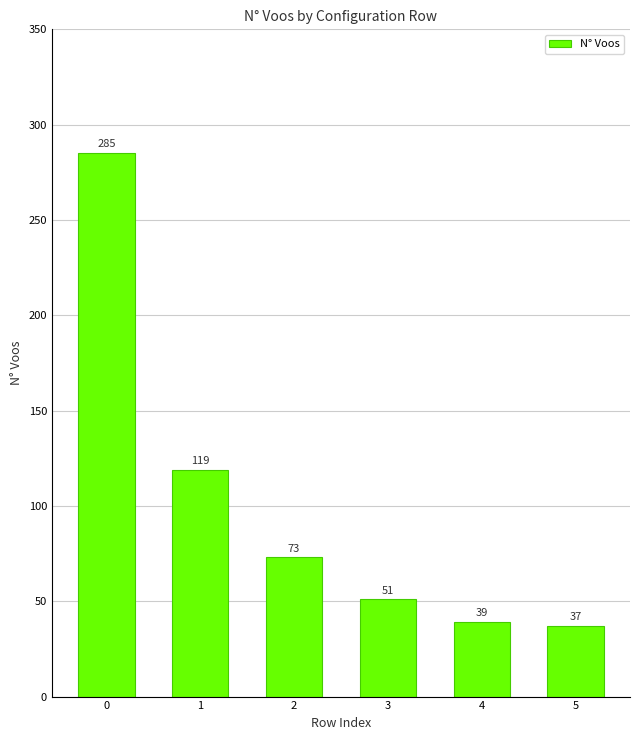

What is the difference between the maximum and second lowest values?

246